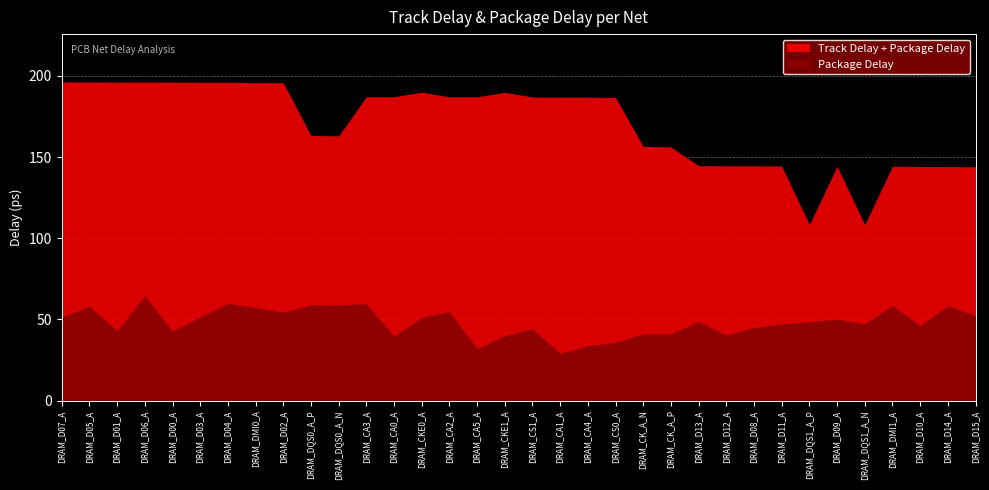

Rank the categories by Track Delay value from lowest to highest.

DRAM_DQS1_A_P, DRAM_DQS1_A_N, DRAM_D14_A, DRAM_DMI1_A, DRAM_D15_A, DRAM_D09_A, DRAM_D13_A, DRAM_D11_A, DRAM_D10_A, DRAM_D08_A, DRAM_DQS0_A_N, DRAM_DQS0_A_P, DRAM_D12_A, DRAM_CK_A_P, DRAM_CK_A_N, DRAM_CA3_A, DRAM_D06_A, DRAM_CA2_A, DRAM_D04_A, DRAM_D05_A, DRAM_DMI0_A, DRAM_CKE0_A, DRAM_D02_A, DRAM_CS1_A, DRAM_D03_A, DRAM_D07_A, DRAM_CA0_A, DRAM_CKE1_A, DRAM_CS0_A, DRAM_CA4_A, DRAM_D01_A, DRAM_D00_A, DRAM_CA5_A, DRAM_CA1_A